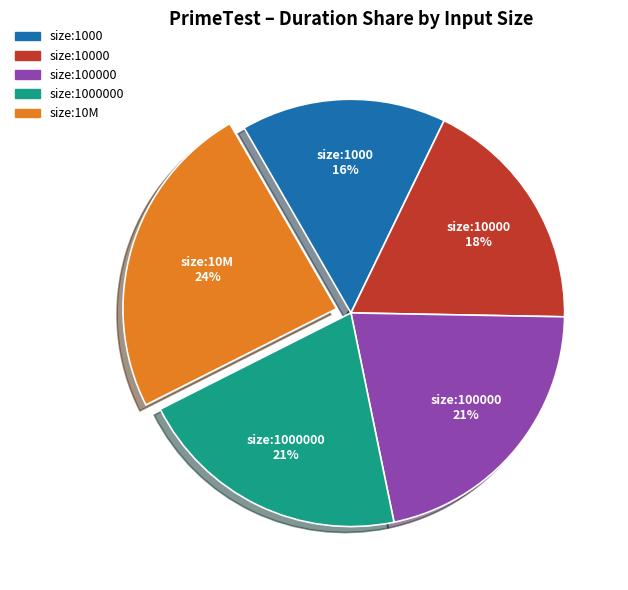

To the nearest percent, what percentage of the pie is size:100000 21%?

21%